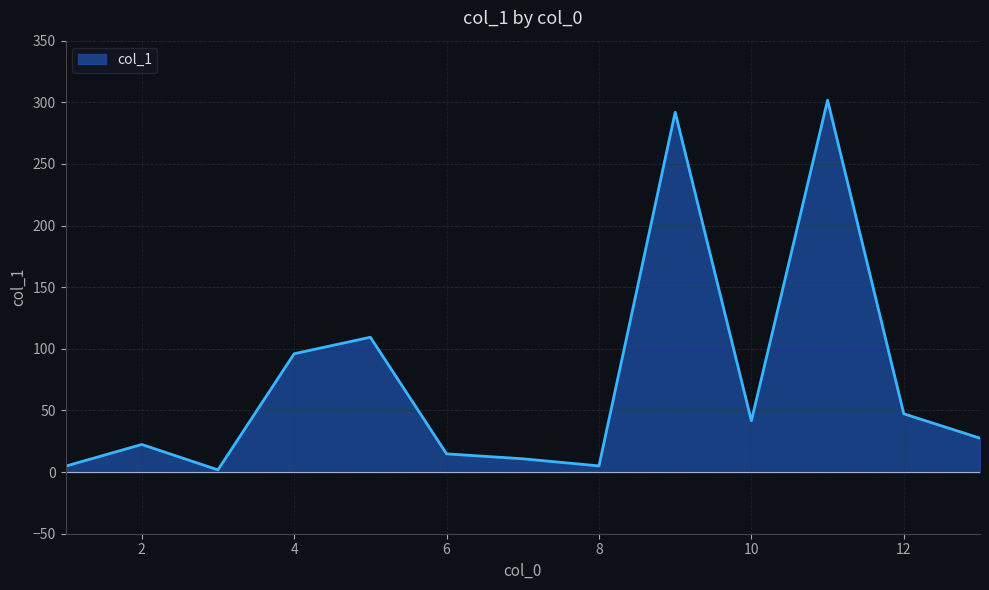

What value does the data have at 10?

41.6